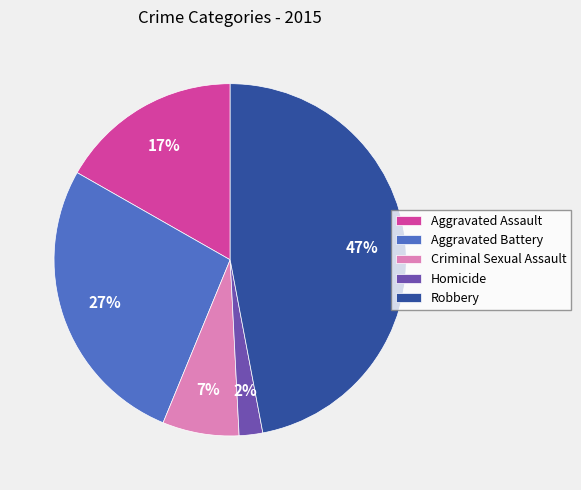

Approximately how many times larger is the value at Robbery compared to Criminal Sexual Assault?

6.7